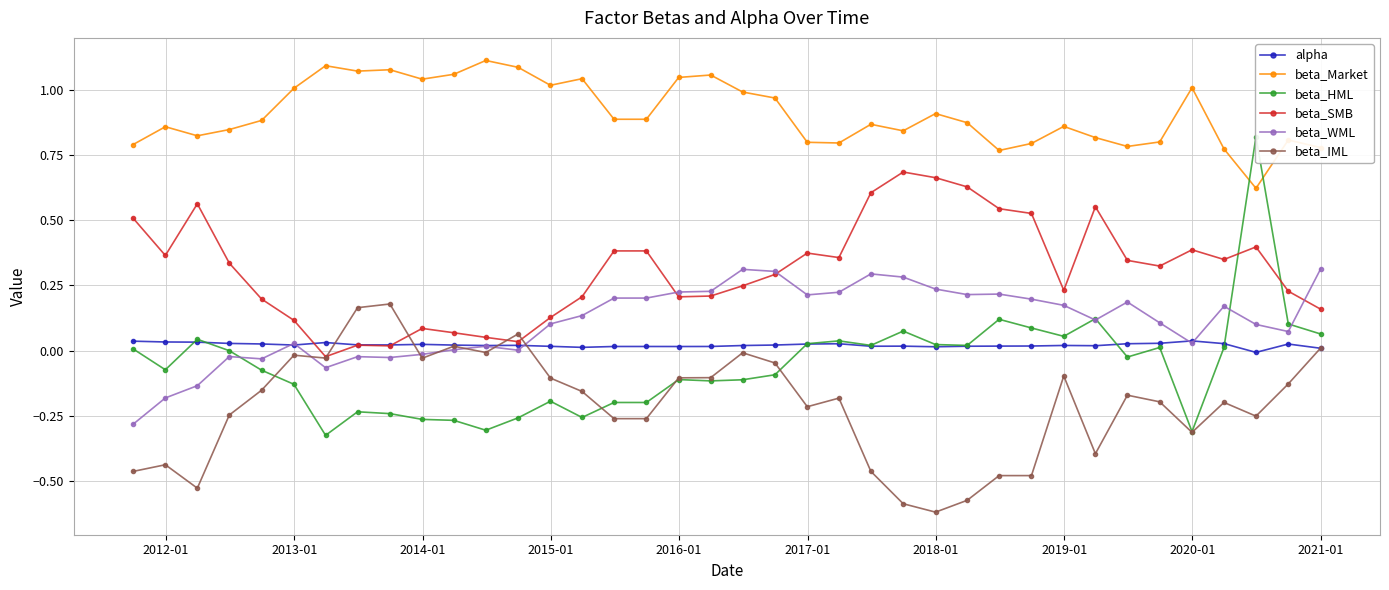

True or false: beta_Market has more than 0 interior local peaks.

True